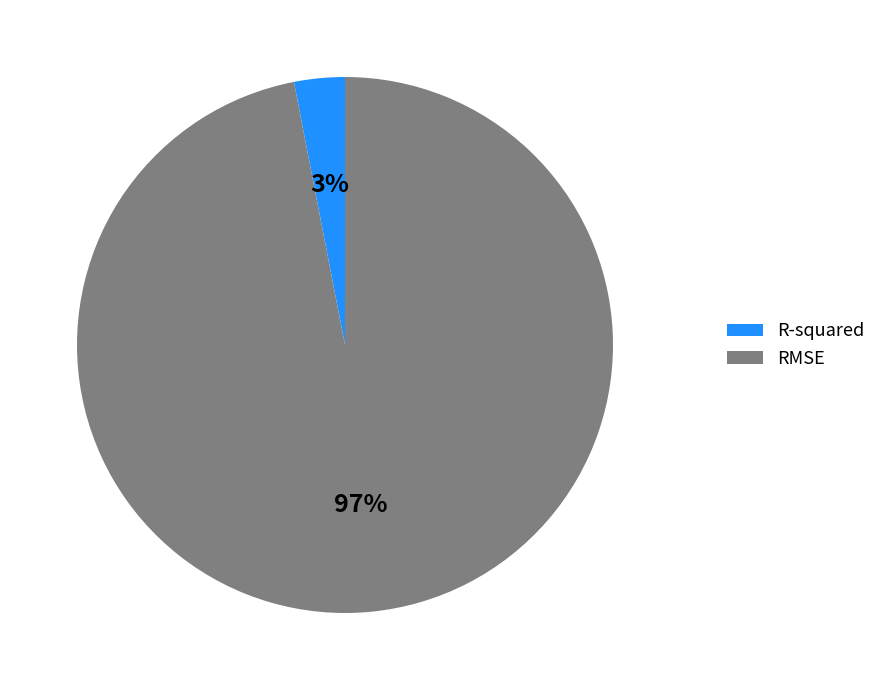

To the nearest percent, what is the difference between the largest and smallest slice percentages?

94%